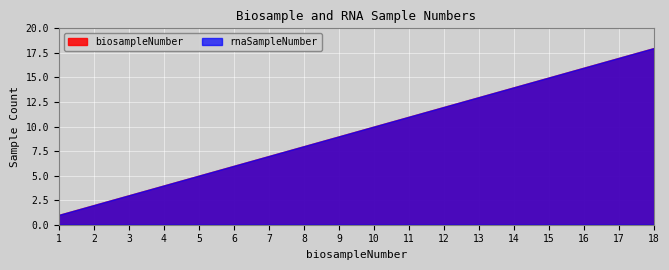

Reading right to left, extract all data points from this chart.

biosampleNumber: 18=18	17=17	16=16	15=15	14=14	13=13	12=12	11=11	10=10	9=9	8=8	7=7	6=6	5=5	4=4	3=3	2=2	1=1
rnaSampleNumber: 18=18	17=17	16=16	15=15	14=14	13=13	12=12	11=11	10=10	9=9	8=8	7=7	6=6	5=5	4=4	3=3	2=2	1=1